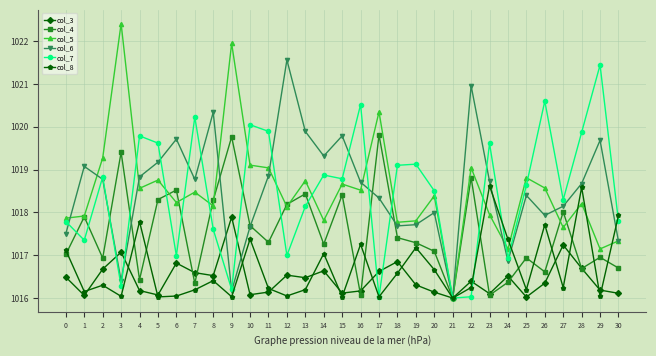

What is the maximum value shown in the chart?

1022.4